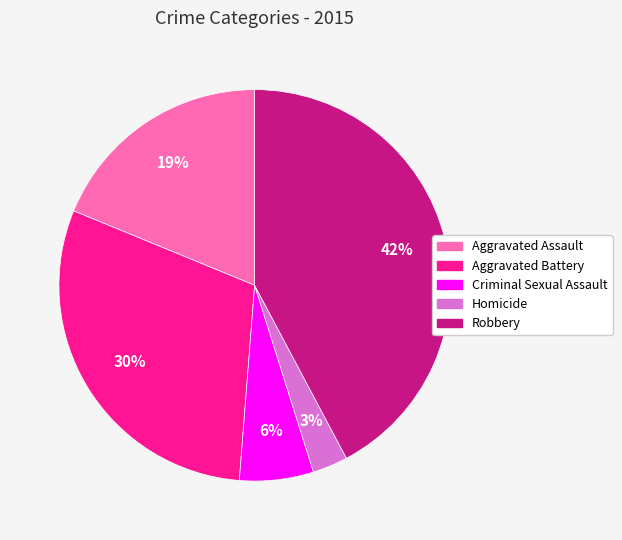

Is there any slice that represents more than half of the pie?

No